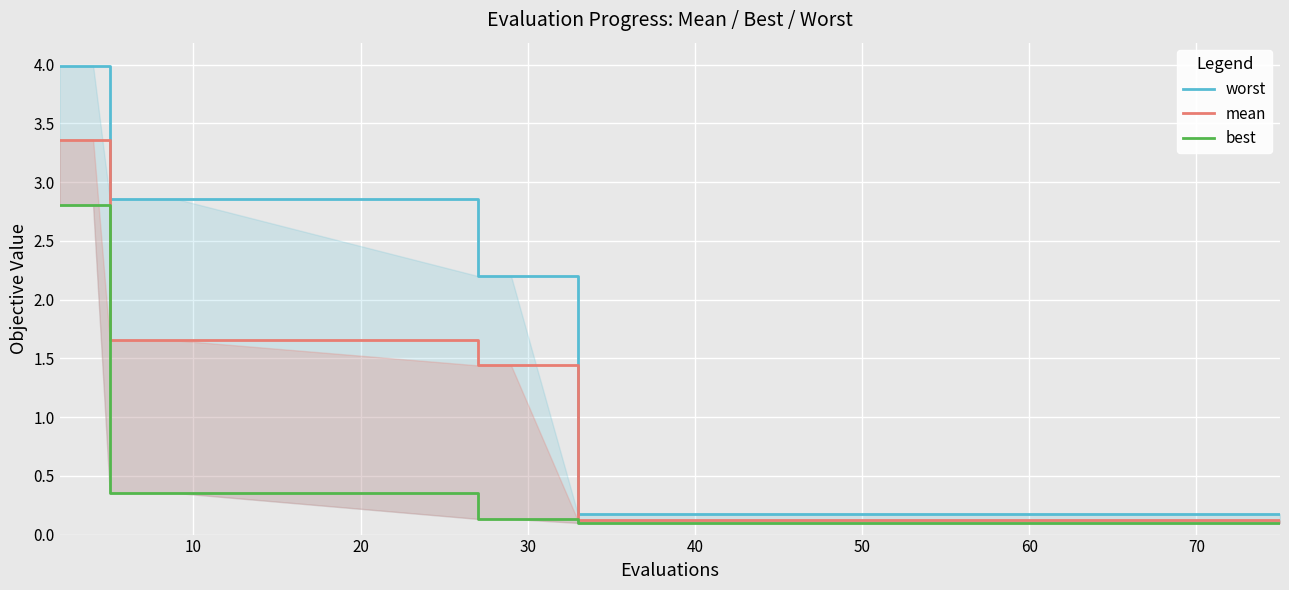

What is the average value of the worst series?

1.5